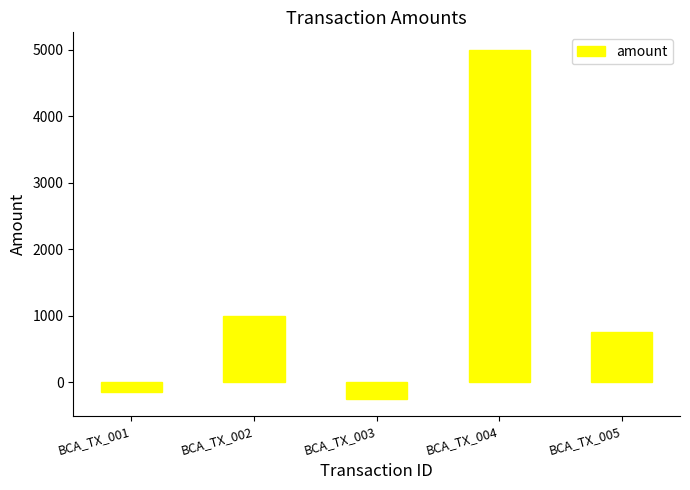

What is the smallest value displayed?

-250.0